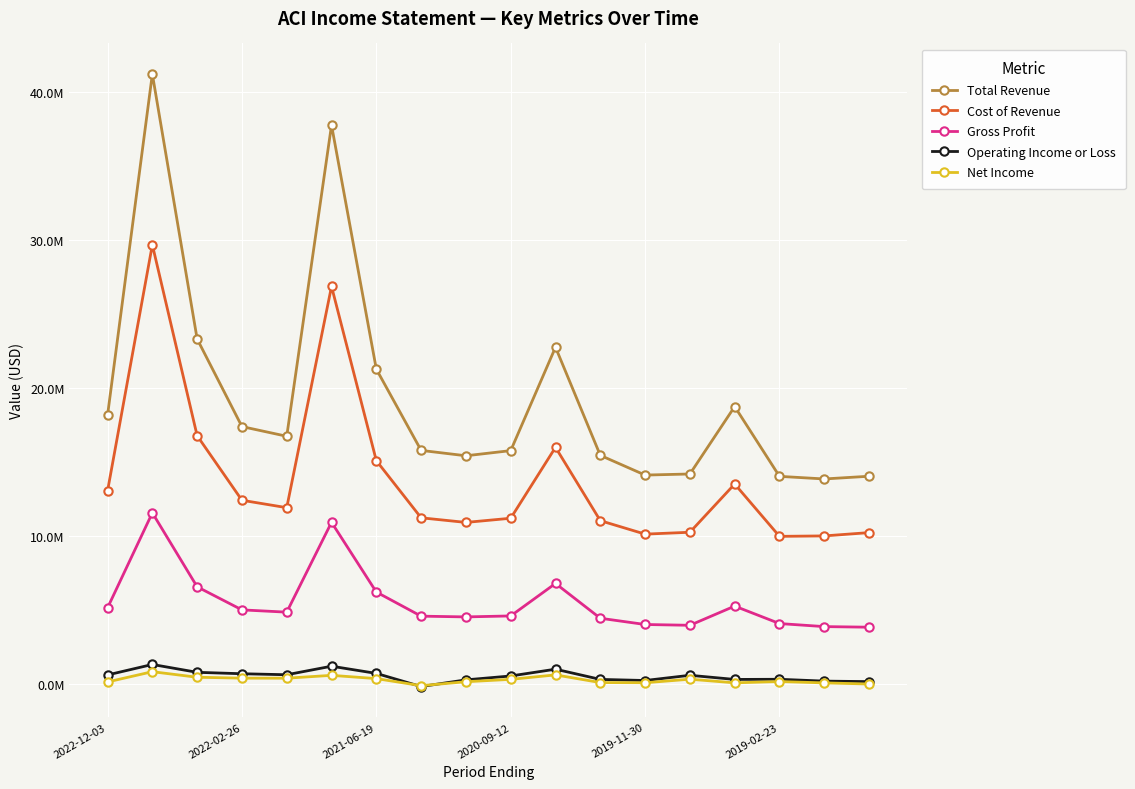

True or false: Cost of Revenue and Operating Income or Loss intersect in this chart.

False